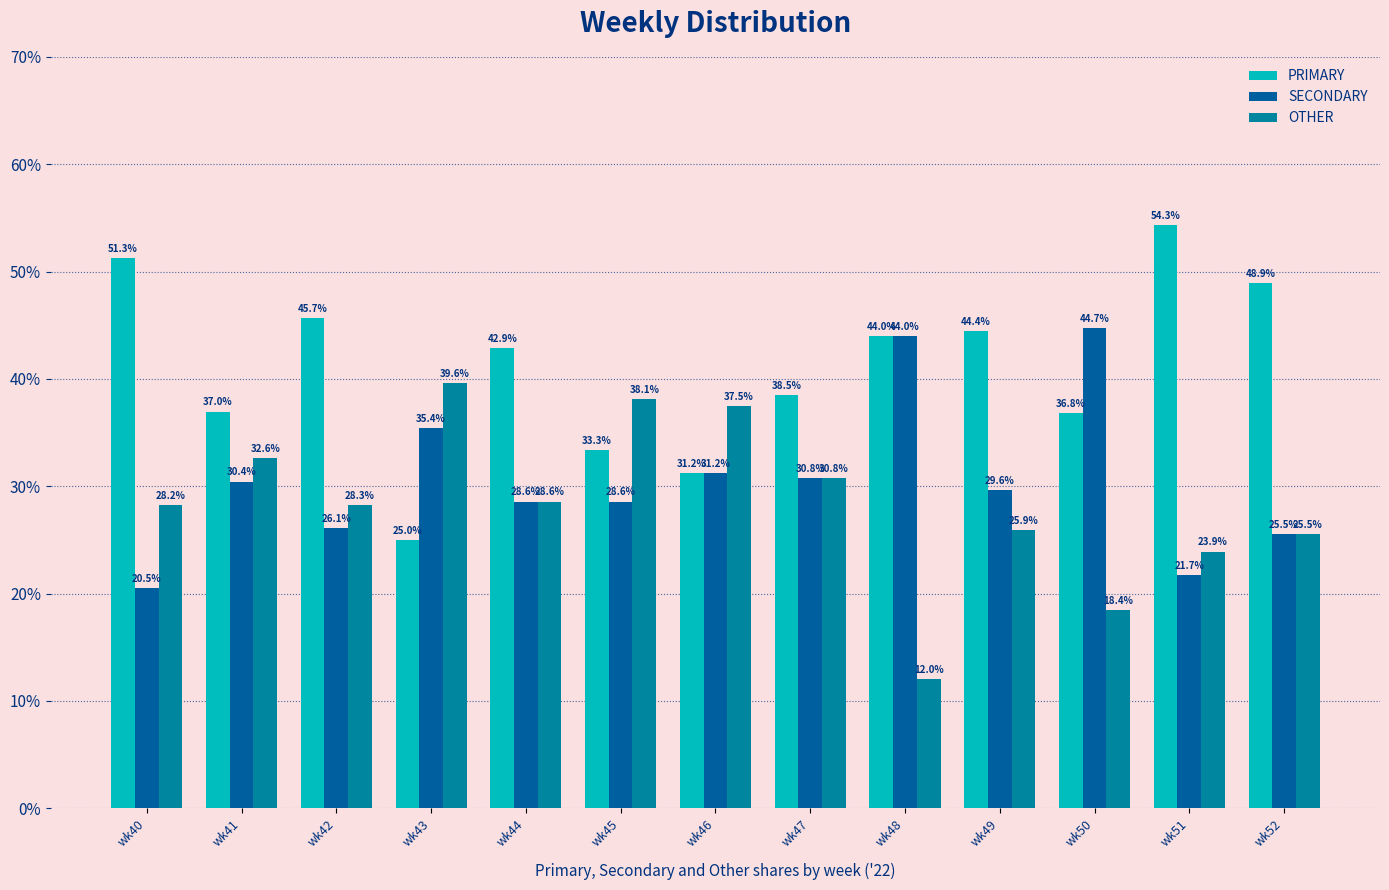

Does the chart contain stacked bars?

No